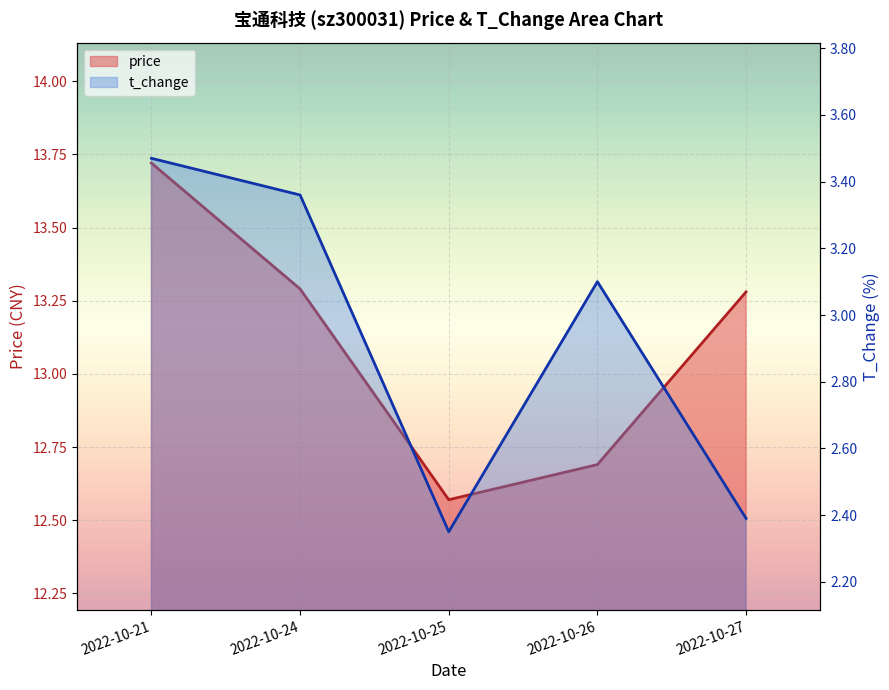

True or false: t_change and price intersect in this chart.

False